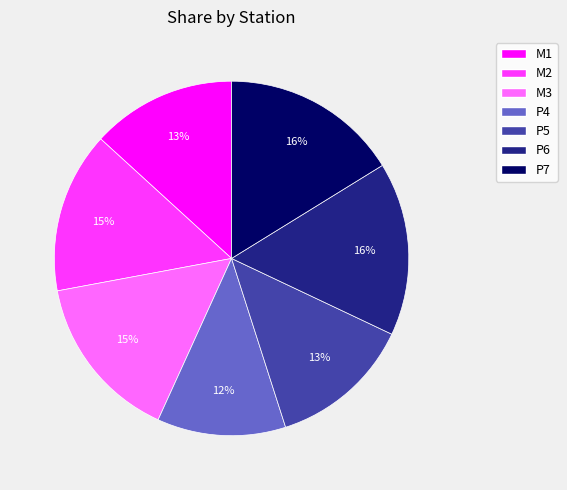

How many segments does this pie chart have?

7